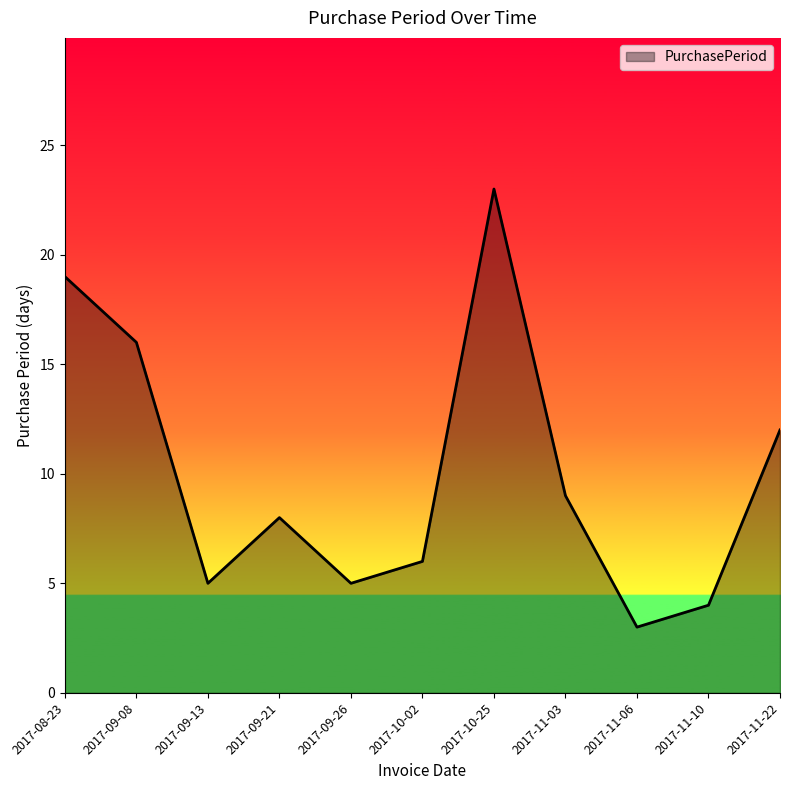

Which label corresponds to the smallest value in the chart?

2017-11-06